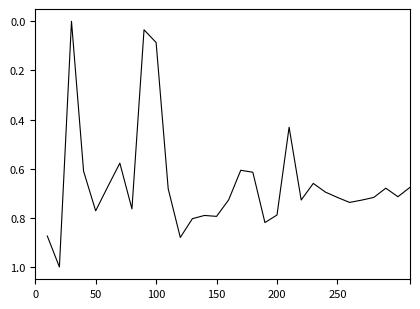

What is the difference between the maximum and minimum values?

1.0